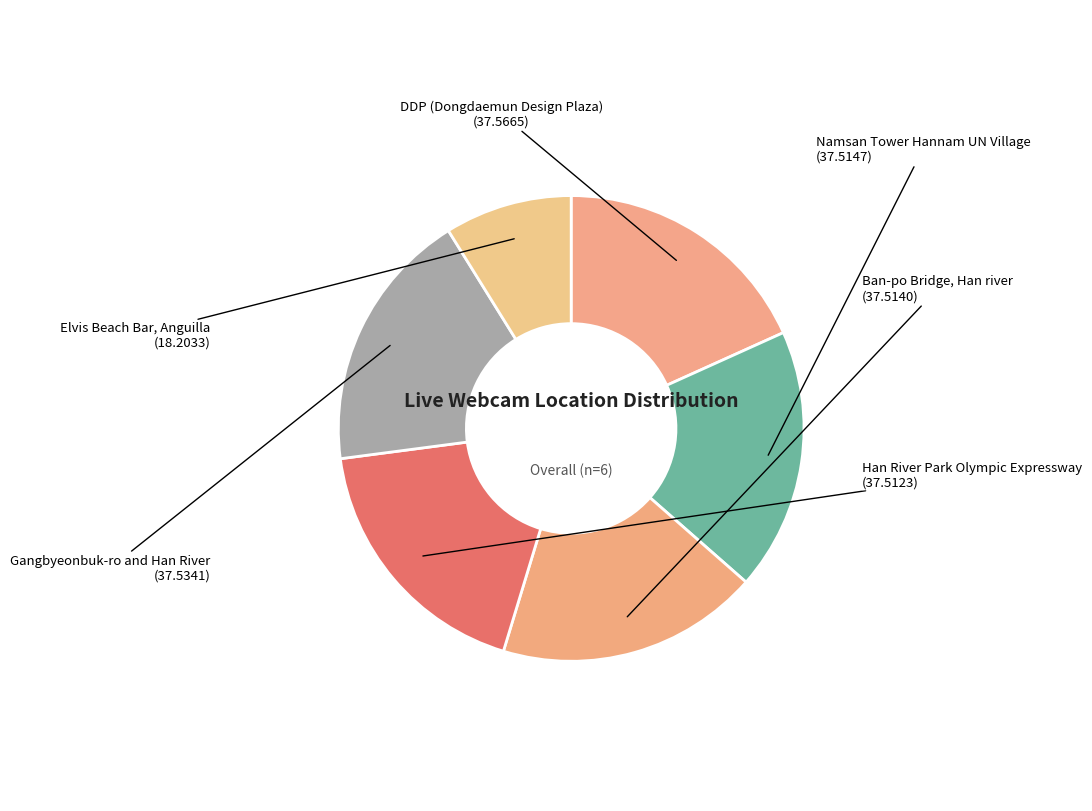

Is the sum of Han River Park Olympic Expressway and Namsan Tower Hannam UN Village greater than half?

No